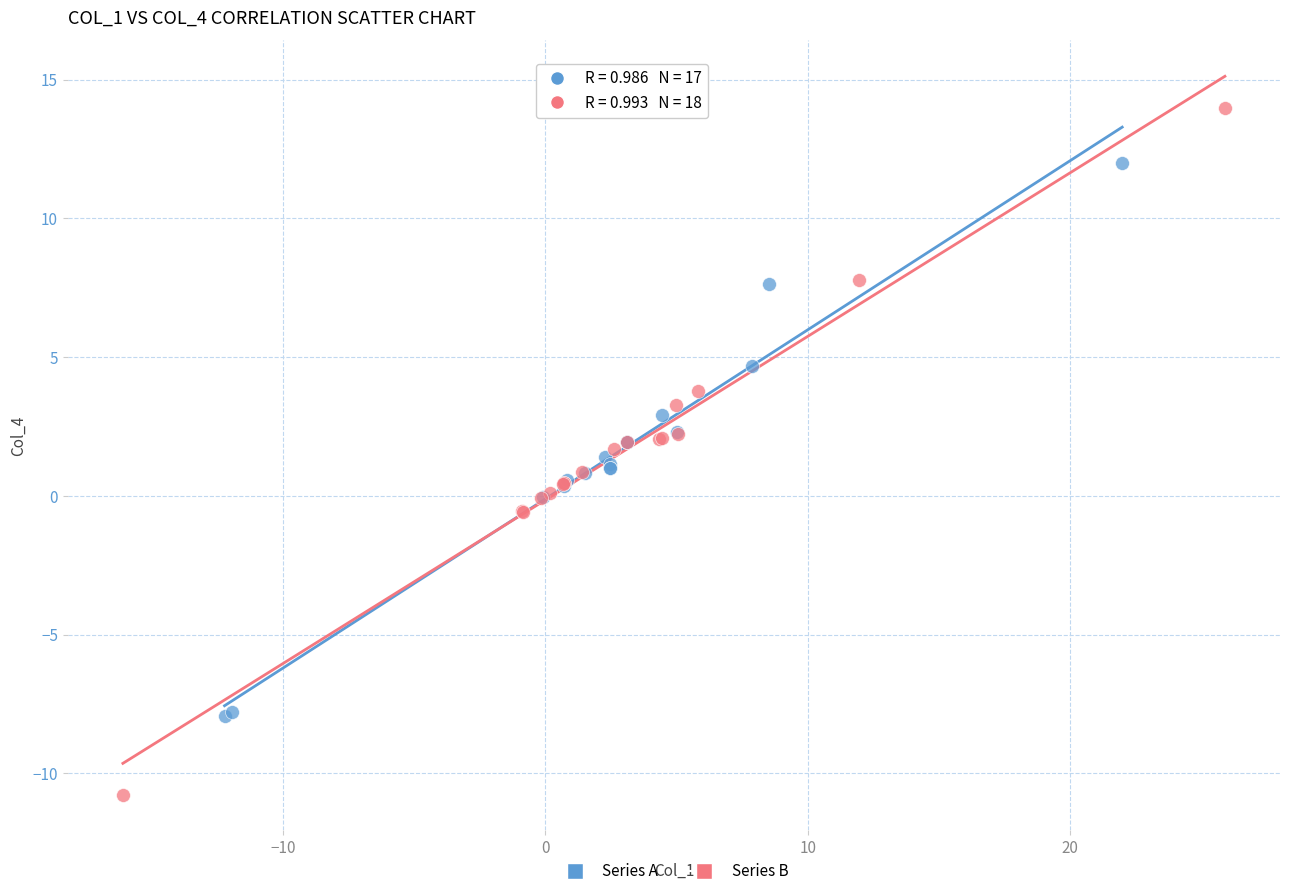

Which series has the largest Y range (max minus min)?

Series B